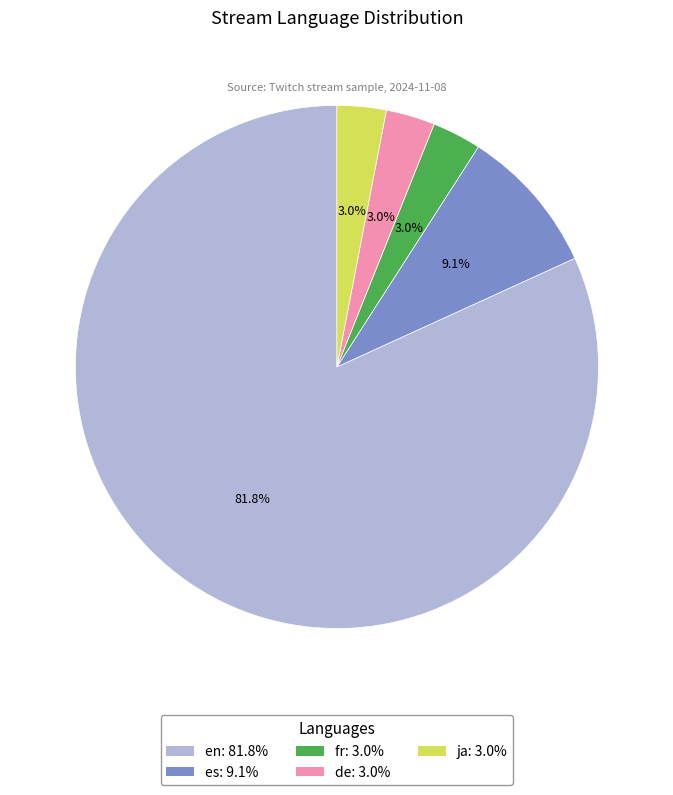

How much of the chart is everything except fr?

97.0%